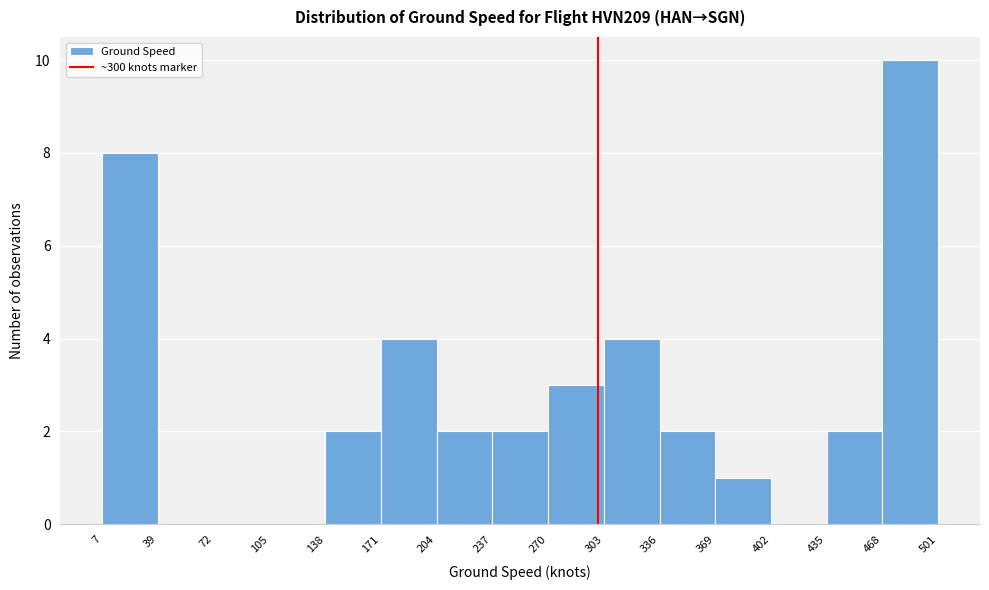

Reading left to right, transcribe this chart: for each bar, give the range it covers on the x-axis and its height. The values are not printed on the chart, so give them approximately, as read against the axis.

7 to 39: 8
39 to 72: 0
72 to 105: 0
105 to 138: 0
138 to 171: 2
171 to 204: 4
204 to 237: 2
237 to 270: 2
270 to 303: 3
303 to 336: 4
336 to 369: 2
369 to 402: 1
402 to 435: 0
435 to 468: 2
468 to 501: 10